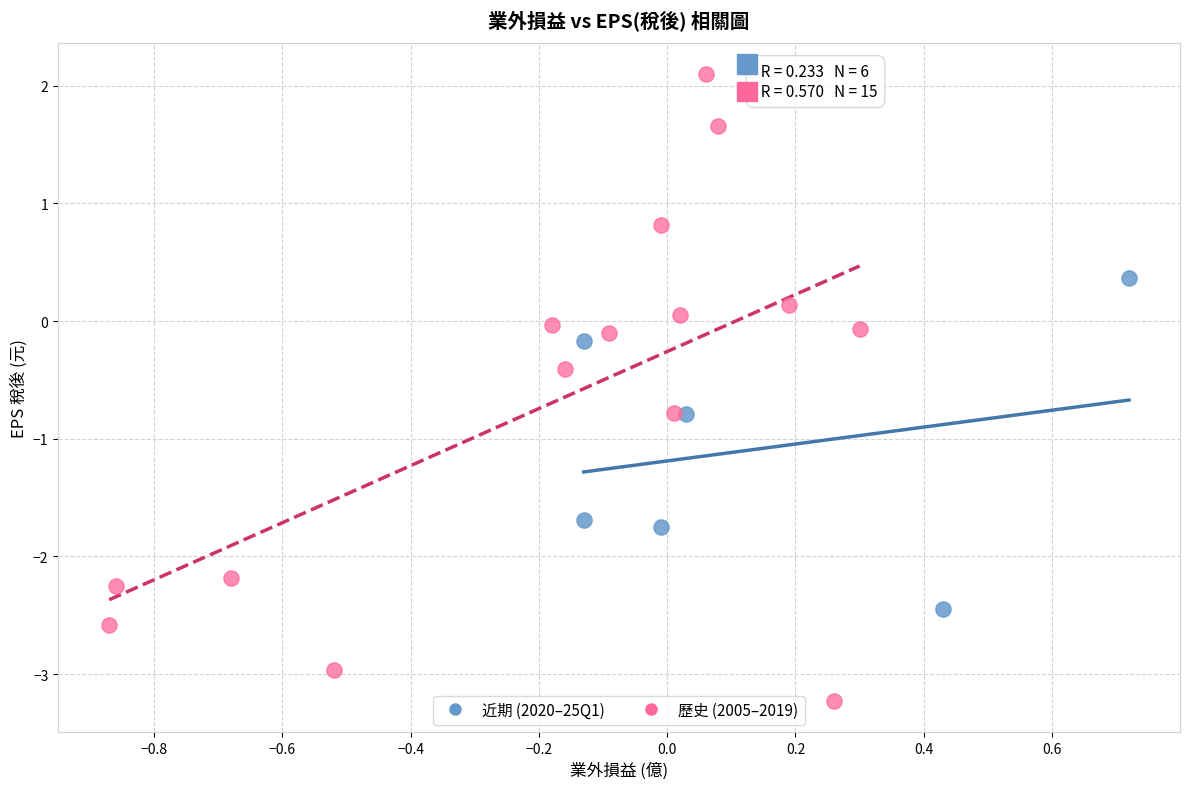

Which series contains the highest Y value?

歷史 (2005–2019)